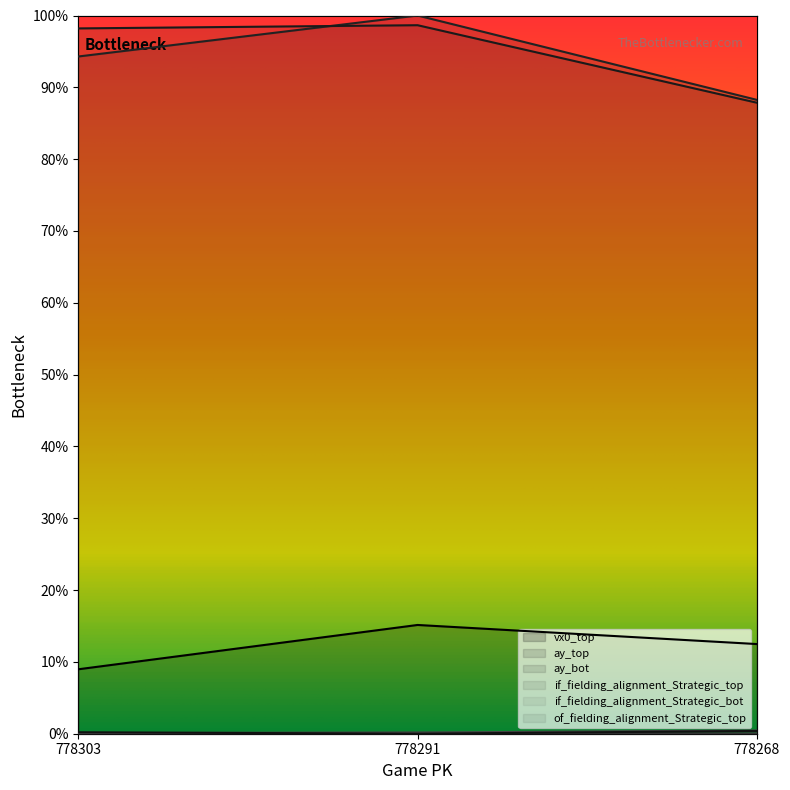

Which series changed the most between 778303 and 778268?

ay_bot